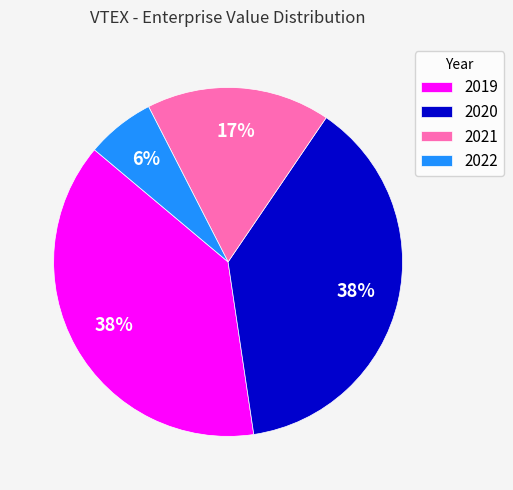

What is the ratio of the value at 2020 to the value at 2021?

2.2